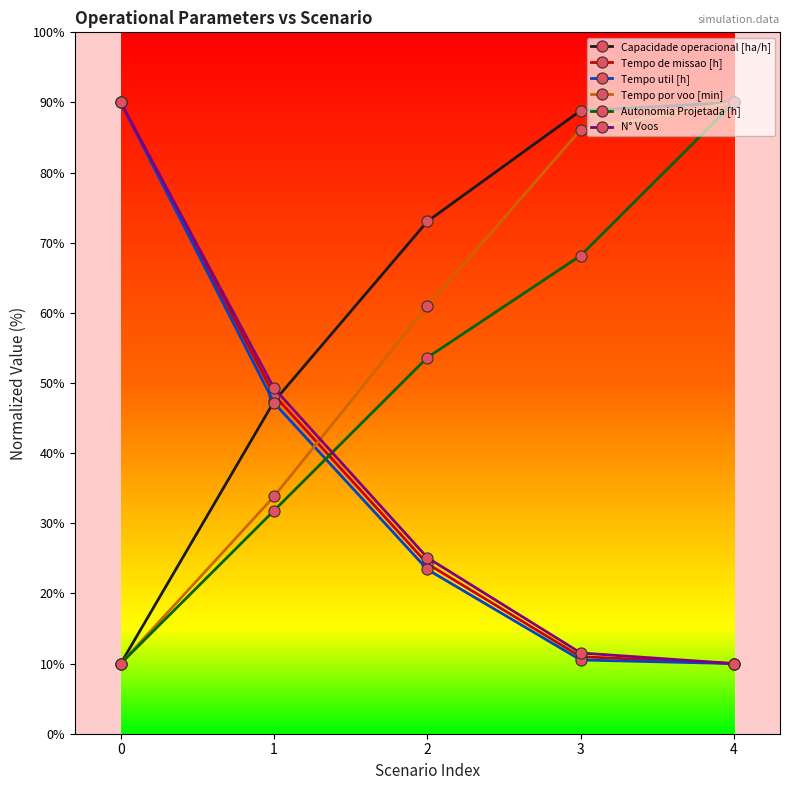

Which category has the highest value in the Capacidade operacional [ha/h] series?

4